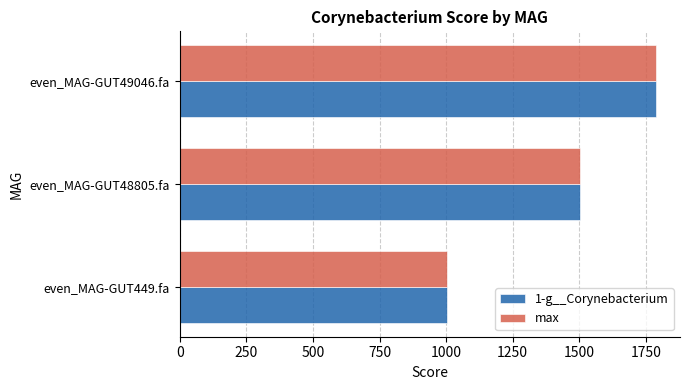

What is the difference between the maximum and minimum values in the 1-g__Corynebacterium series?

786.6